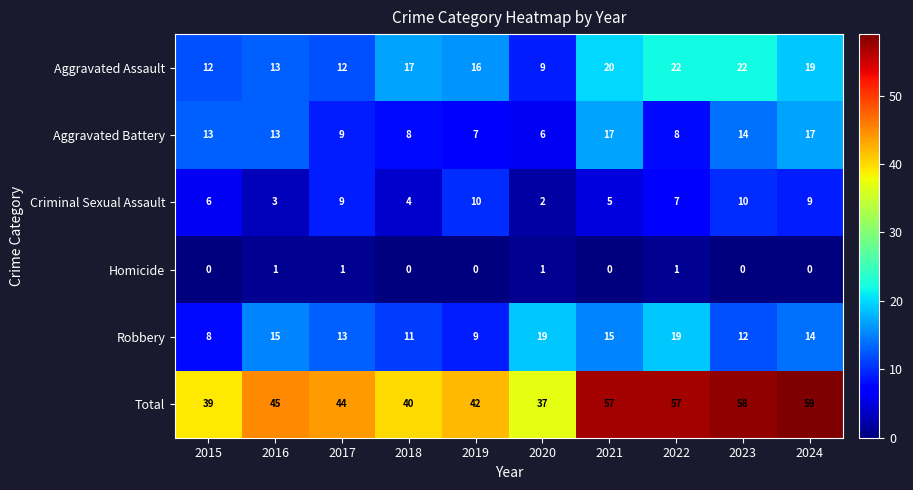

At which label is Criminal Sexual Assault closest to 6?

2015